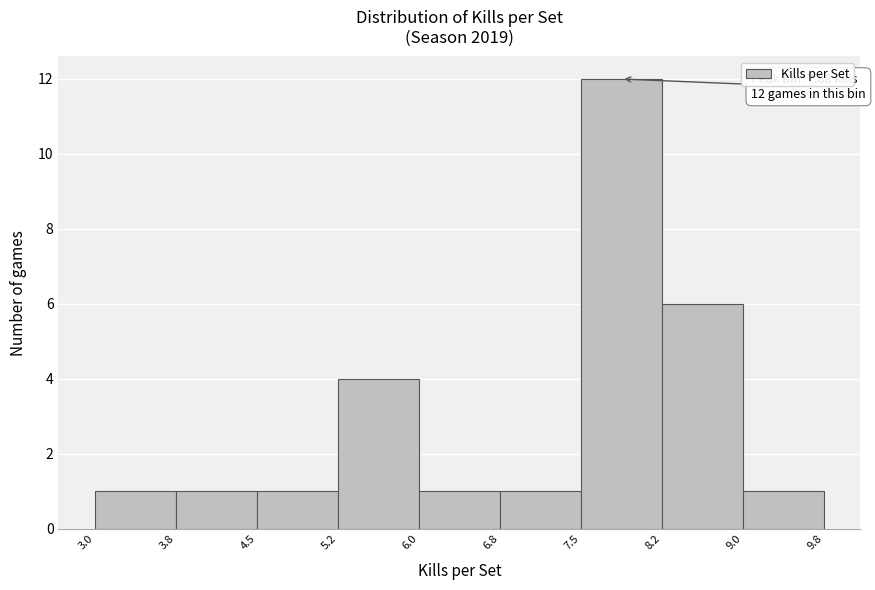

Over which range of the x-axis is the bar tallest?

7.5 to 8.2